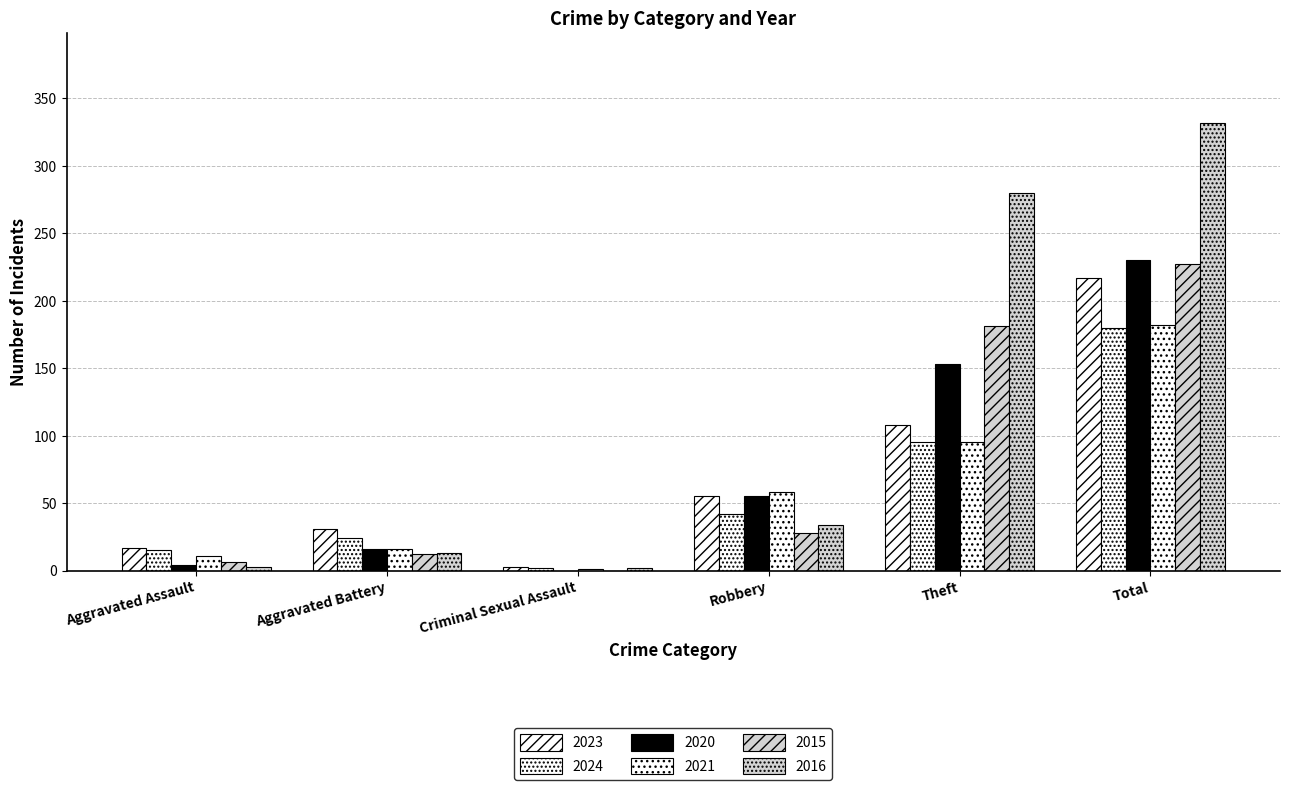

Which series has the largest range (max minus min)?

2016